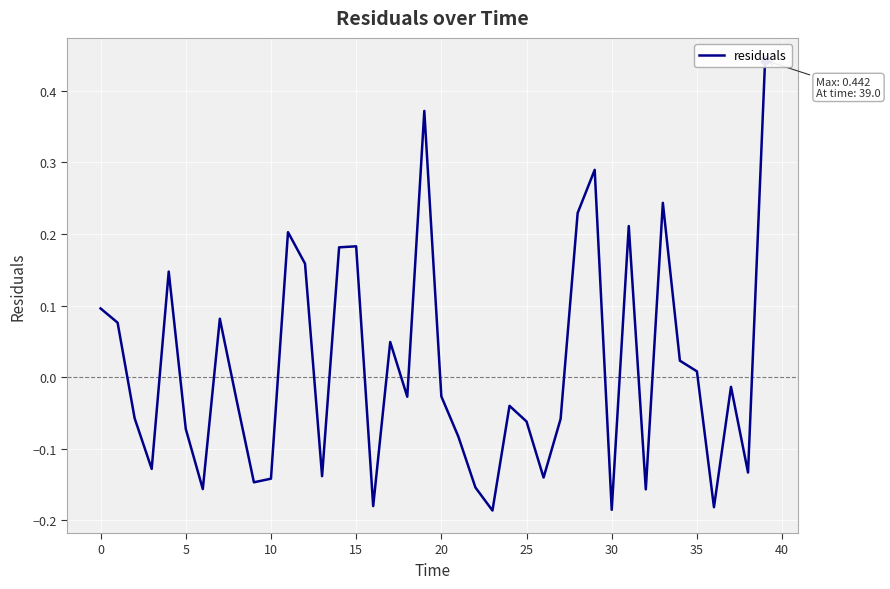

Does the chart display data point markers on the line(s)?

No